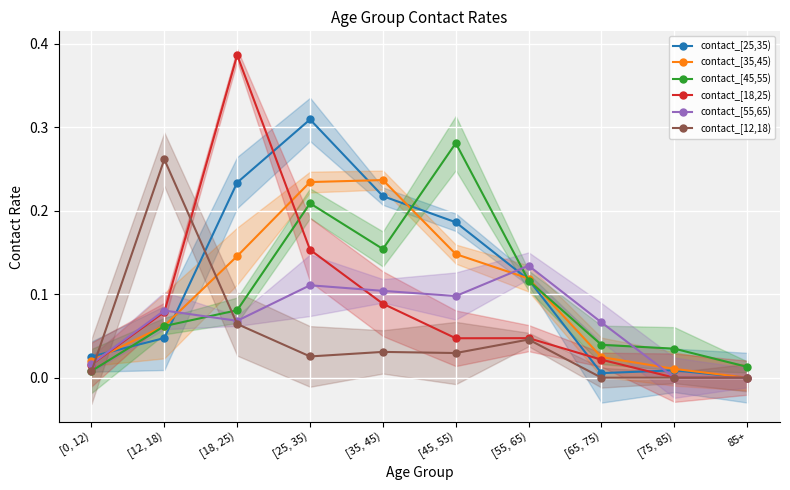

At which category is the sum across all series the highest?

[25, 35)